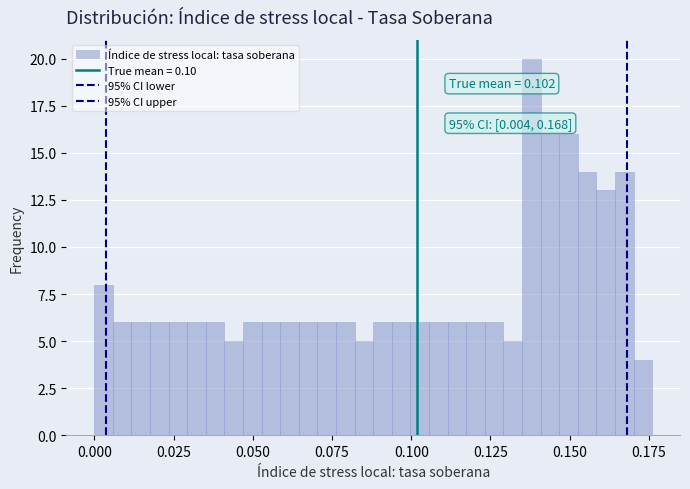

Around what value on the x-axis is the tallest bar? Give the approximate position of its centre, as read against the axis.

0.140